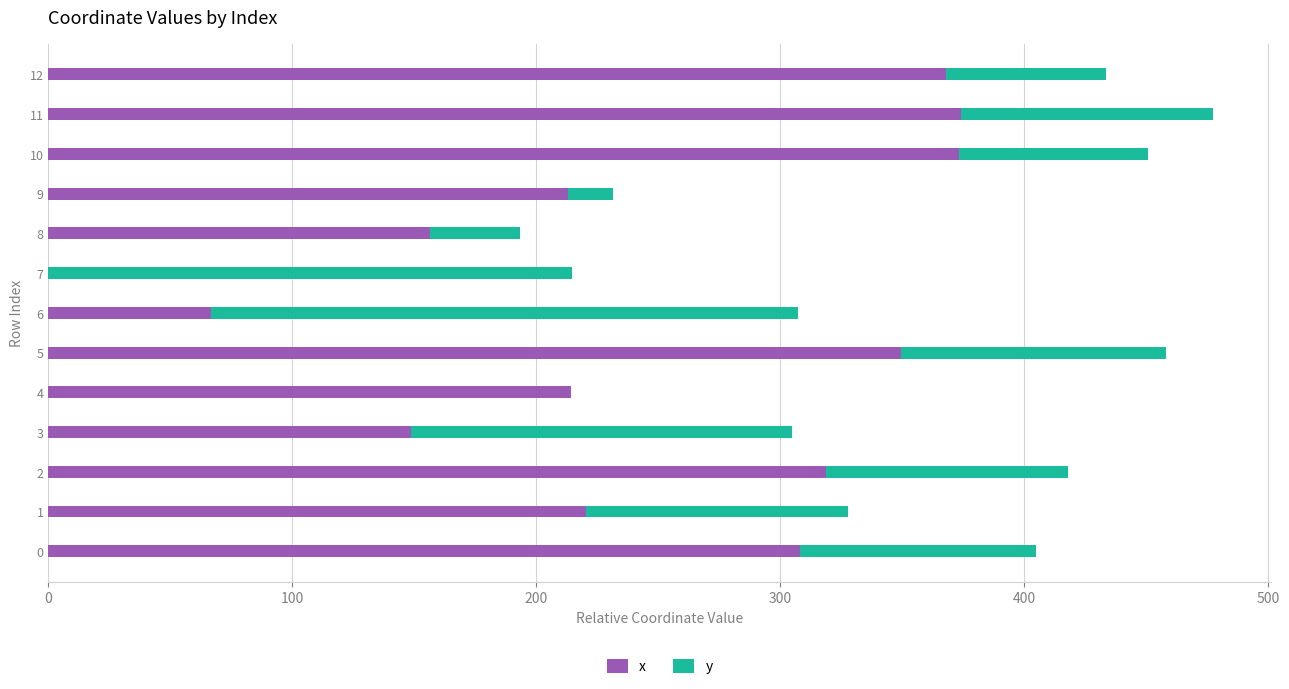

What is the highest value of the x series?

374.3